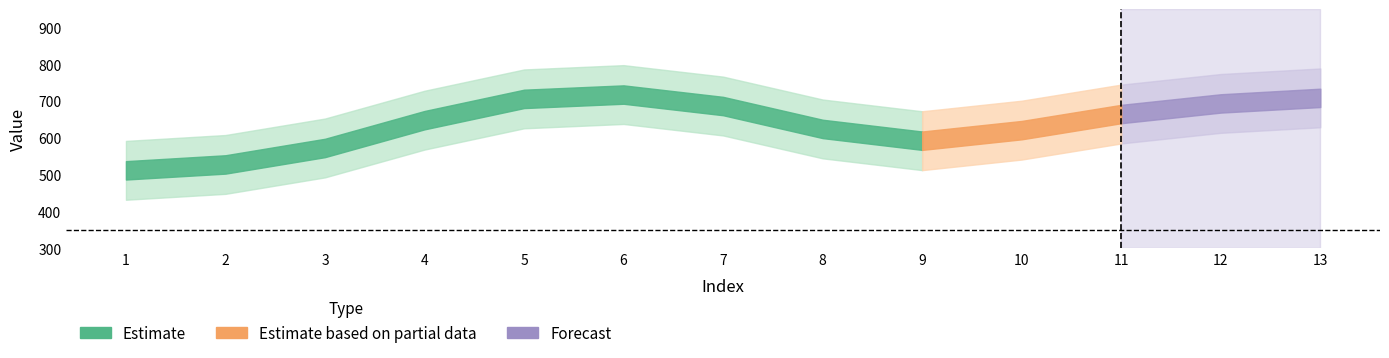

How many lines are shown in the chart?

1